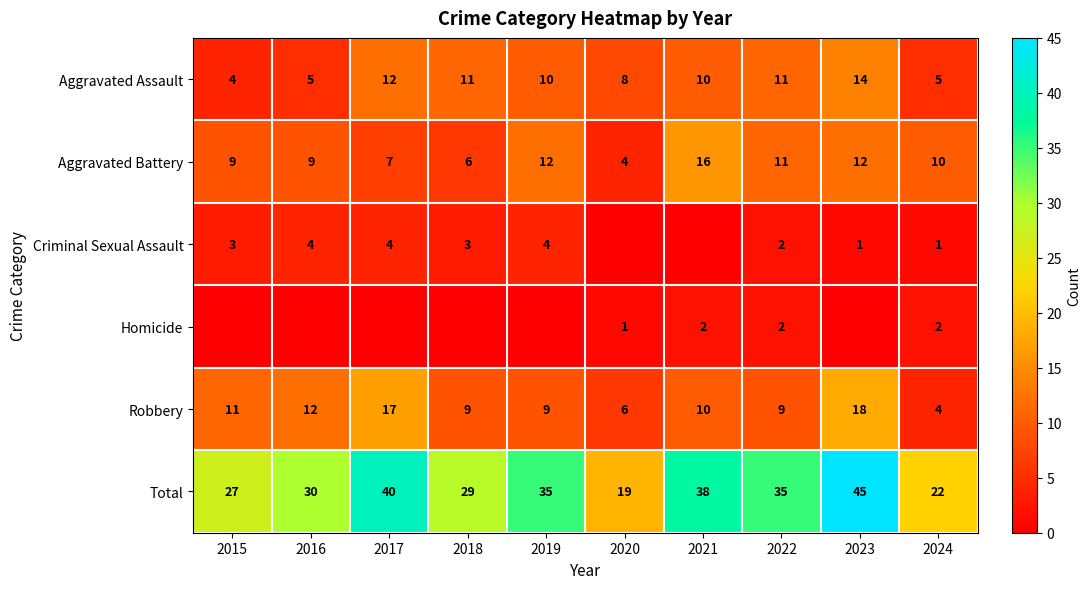

How many series are shown in this chart?

6